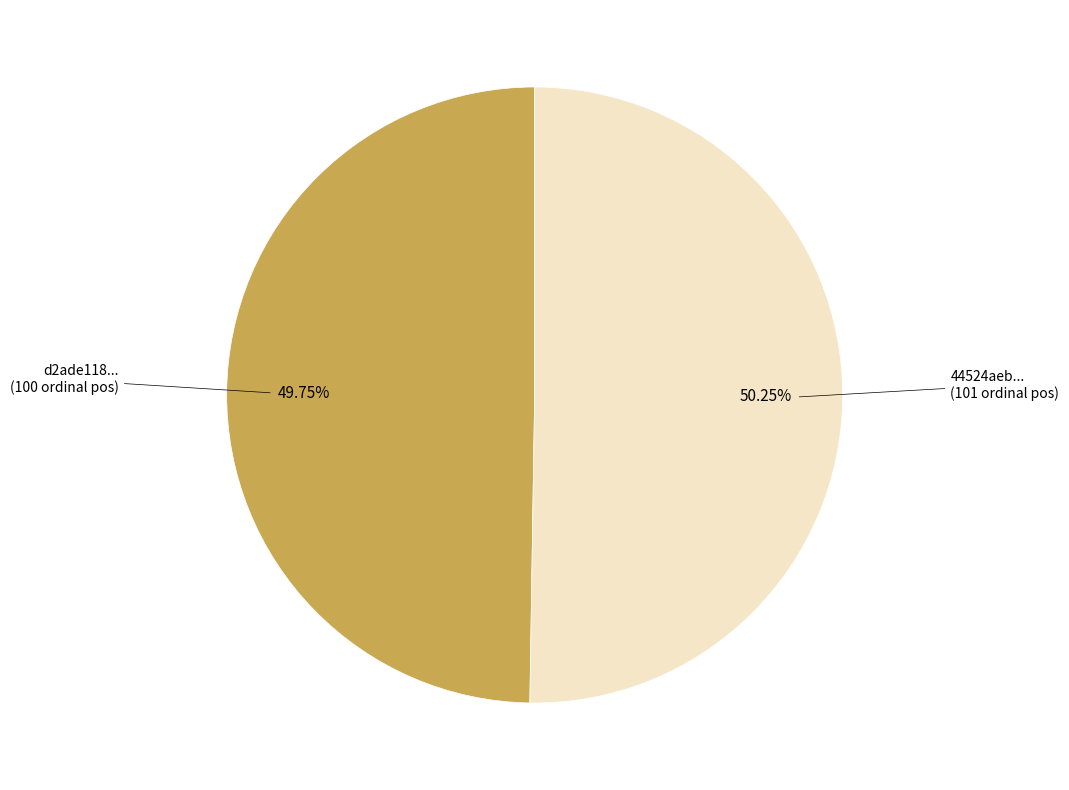

Is there a majority slice in this chart?

Yes